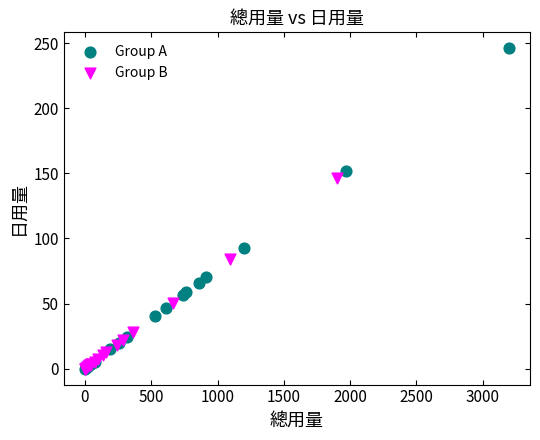

Which series has the widest spread of Y values?

Group A